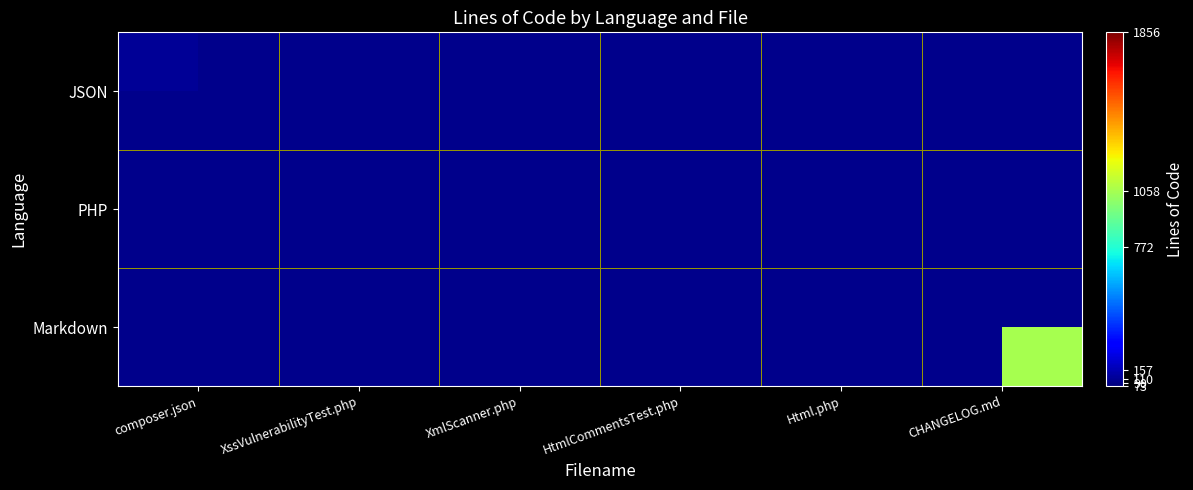

Which series changed the most between HtmlCommentsTest.php and Html.php?

PHP